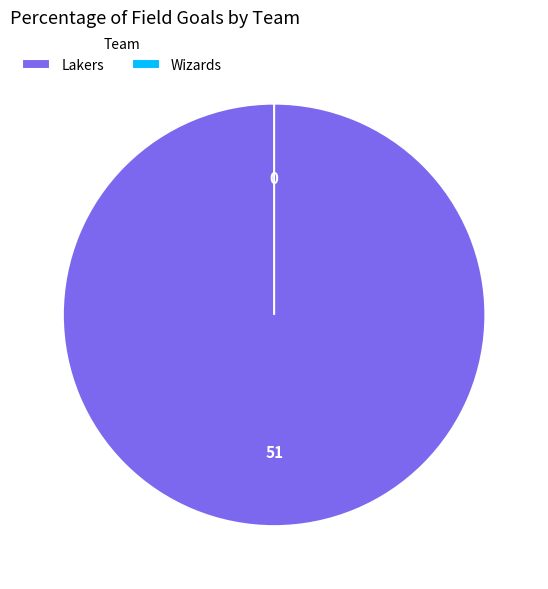

The Wizards slice represents 0% of the pie. True or false?

True